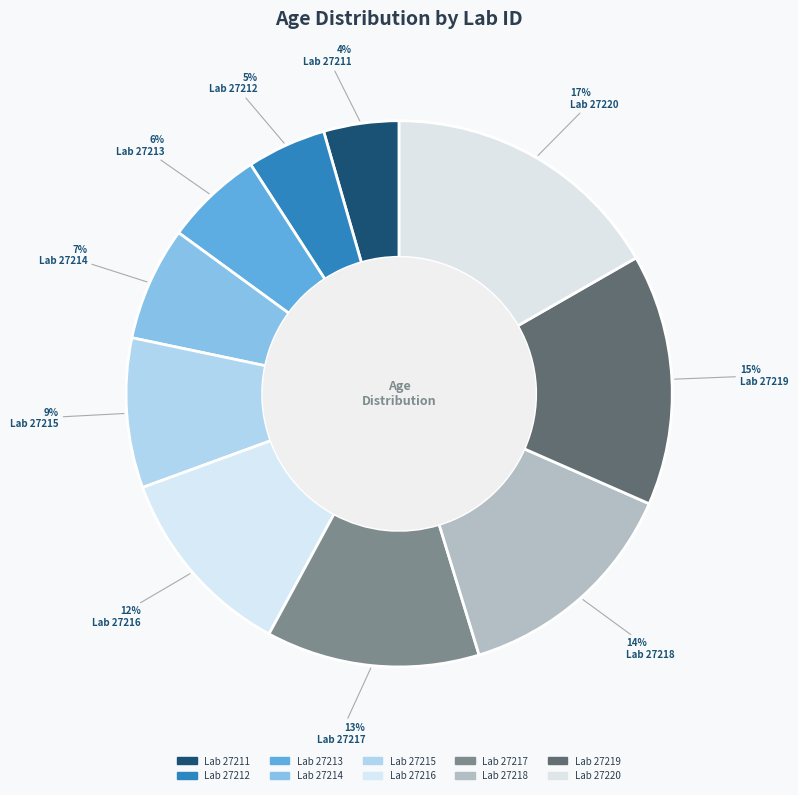

Is there any slice that represents more than half of the pie?

No